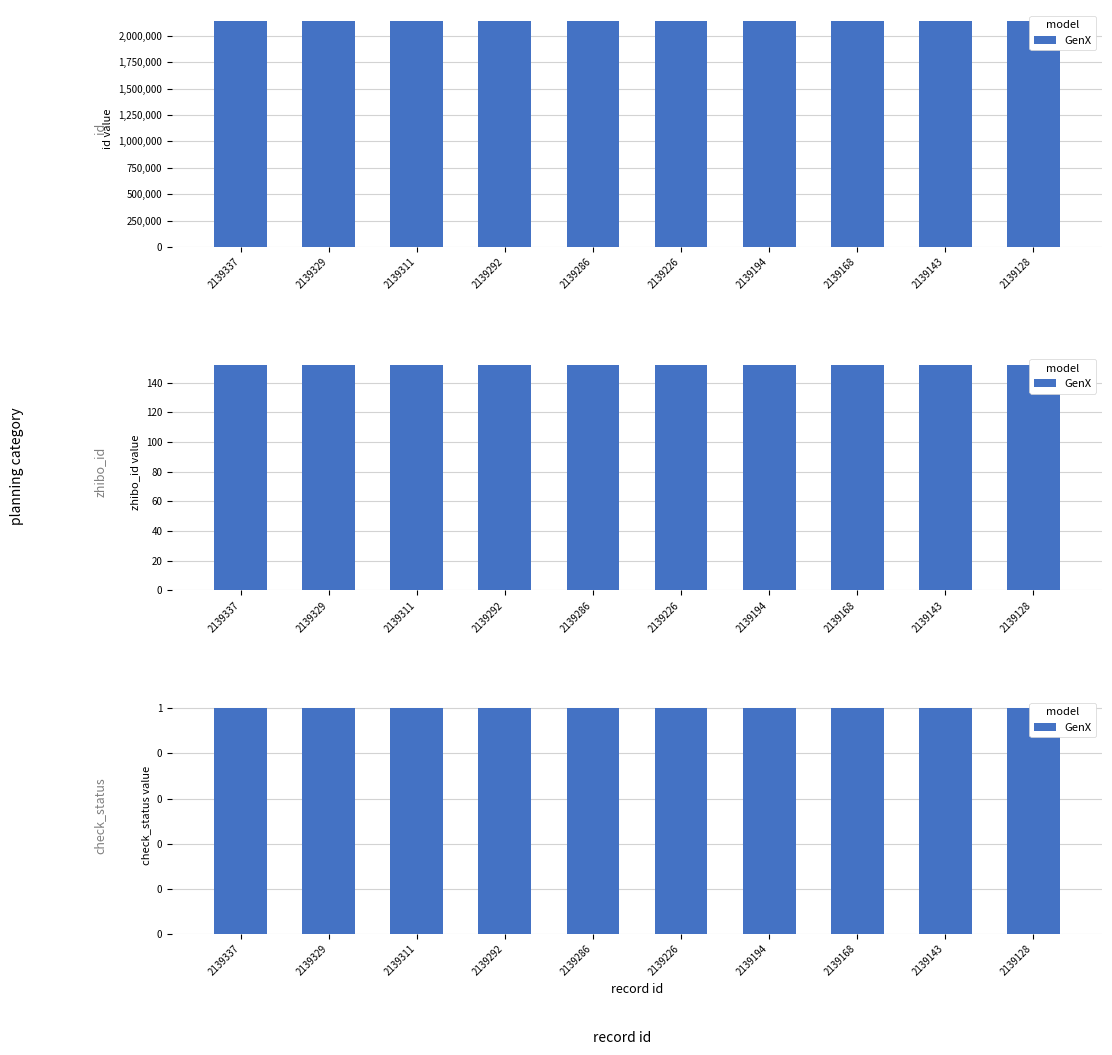

Which series changed the most between 2139292 and 2139128?

id